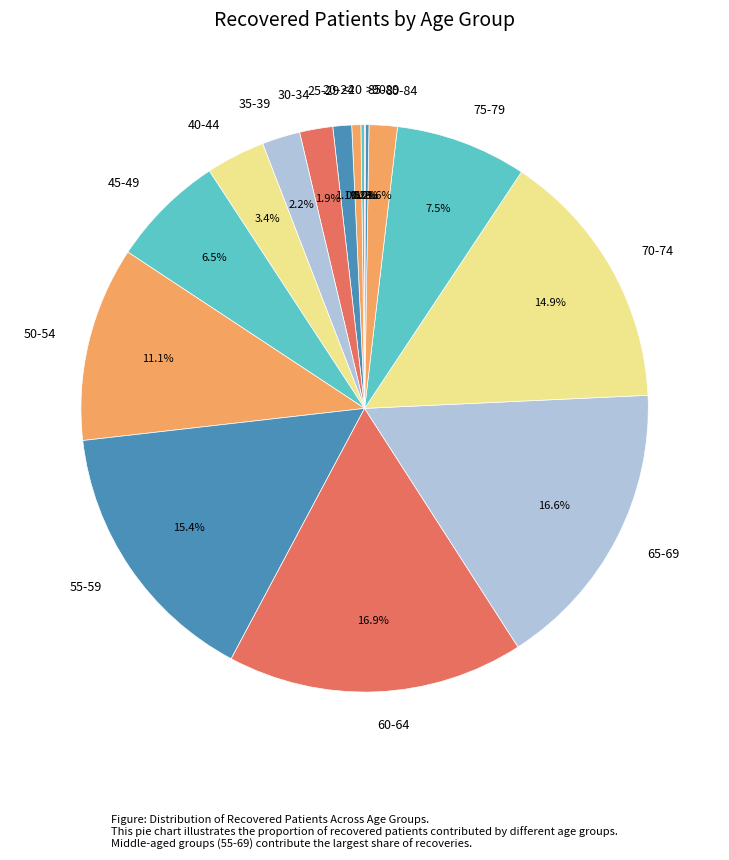

Which has a higher value, 75-79 or 30-34?

75-79